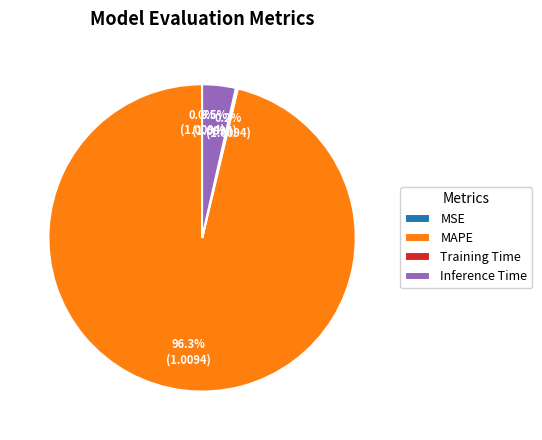

Which category has the biggest portion of the pie?

MAPE